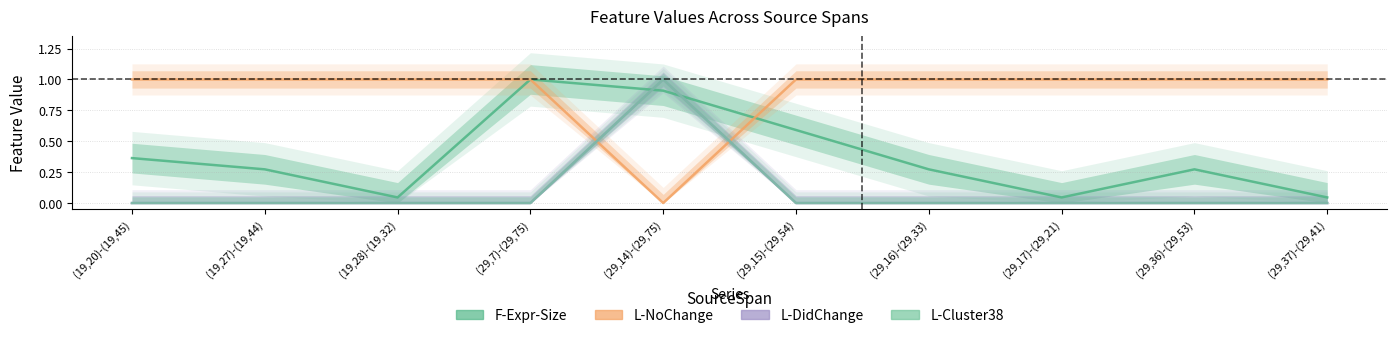

Which has a higher value, (29,14)-(29,75) or (29,15)-(29,54)?

(29,14)-(29,75)